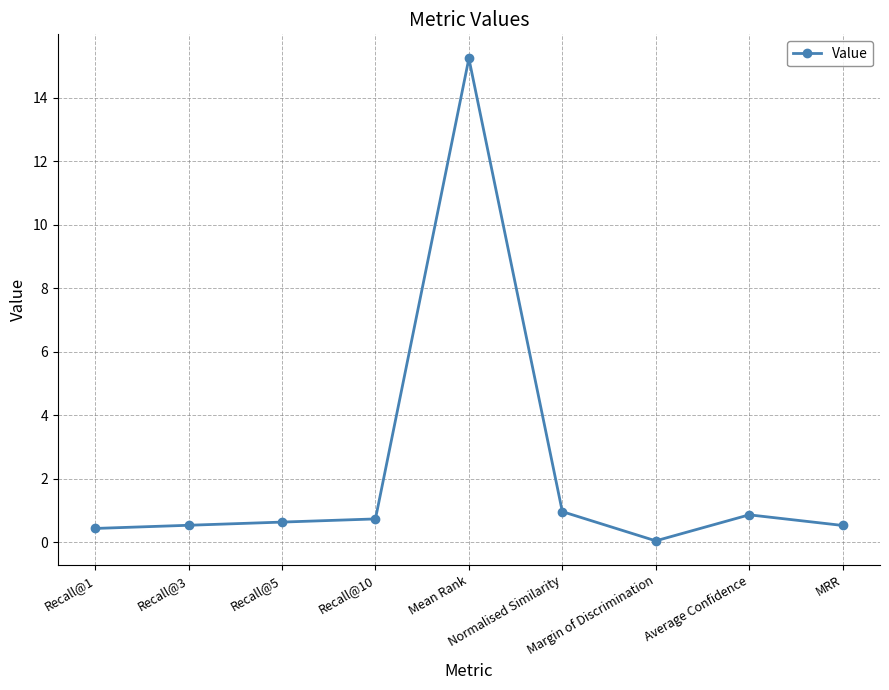

What is the sum of all values?

20.0